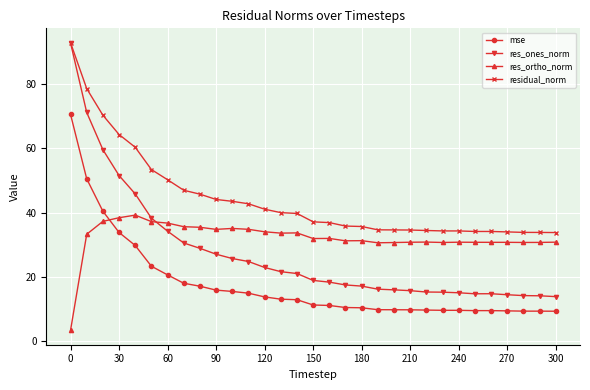

True or false: res_ortho_norm and residual_norm cross at least once.

False